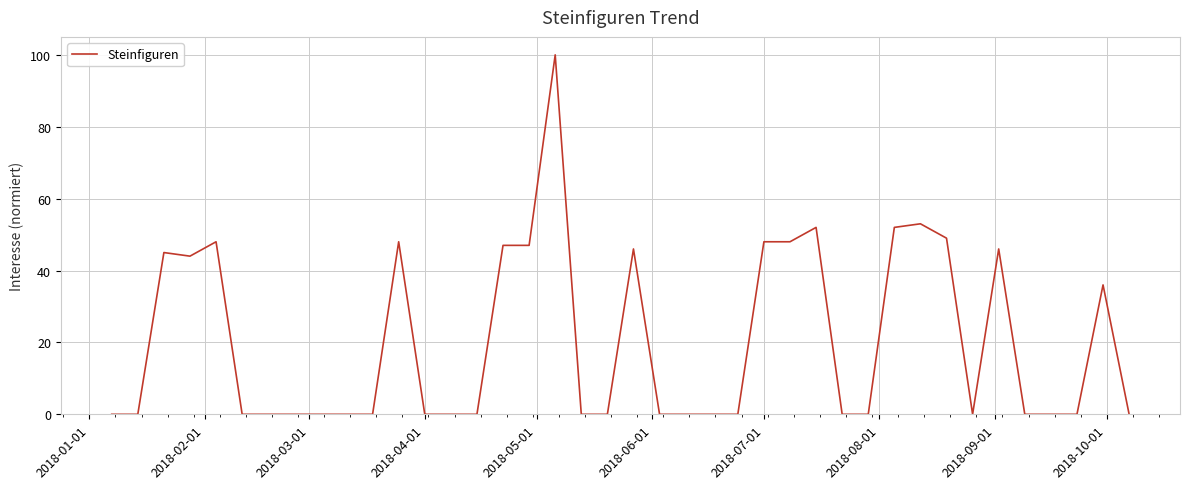

What is the maximum value shown in the chart?

100